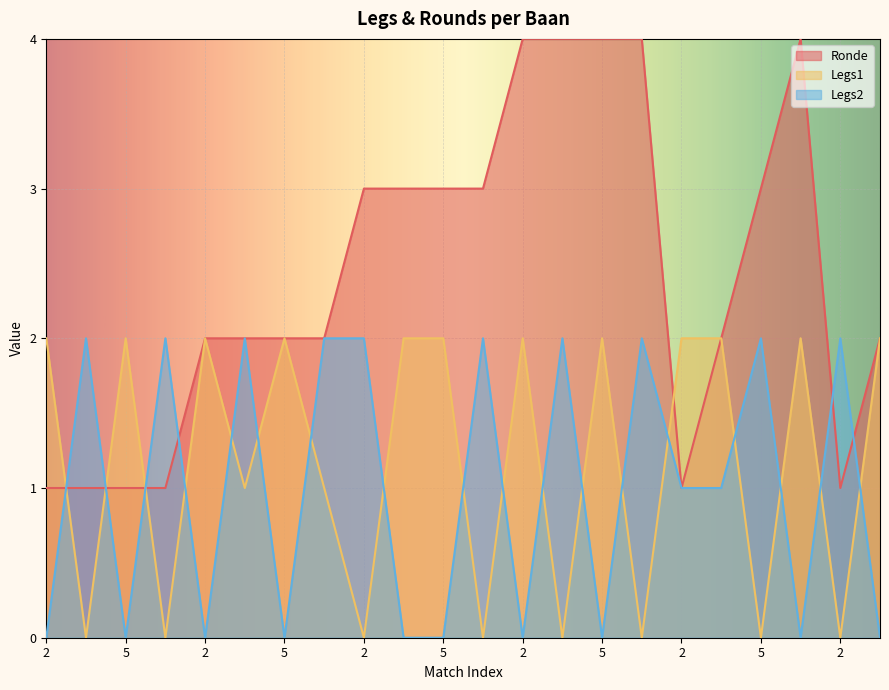

What is the average value of the Legs1 series?

1